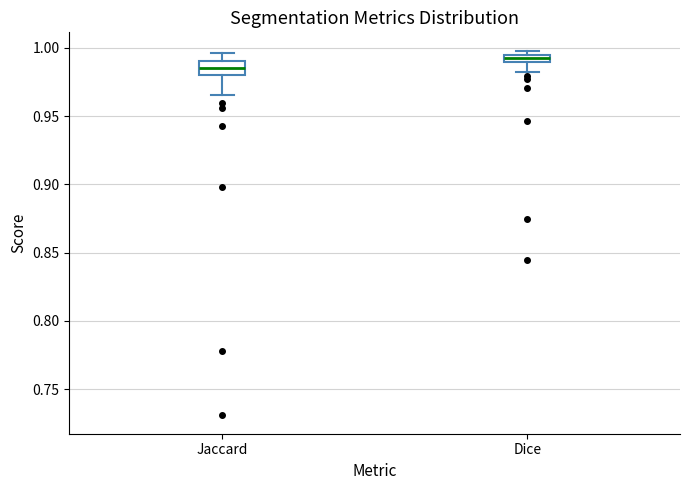

Which box is the tallest, from its lower edge to its upper edge?

Jaccard